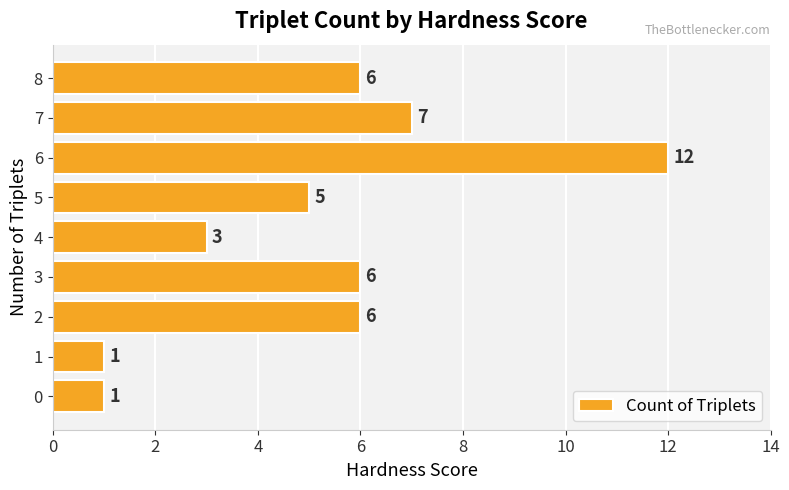

At which category does the chart reach its peak across all series?

6